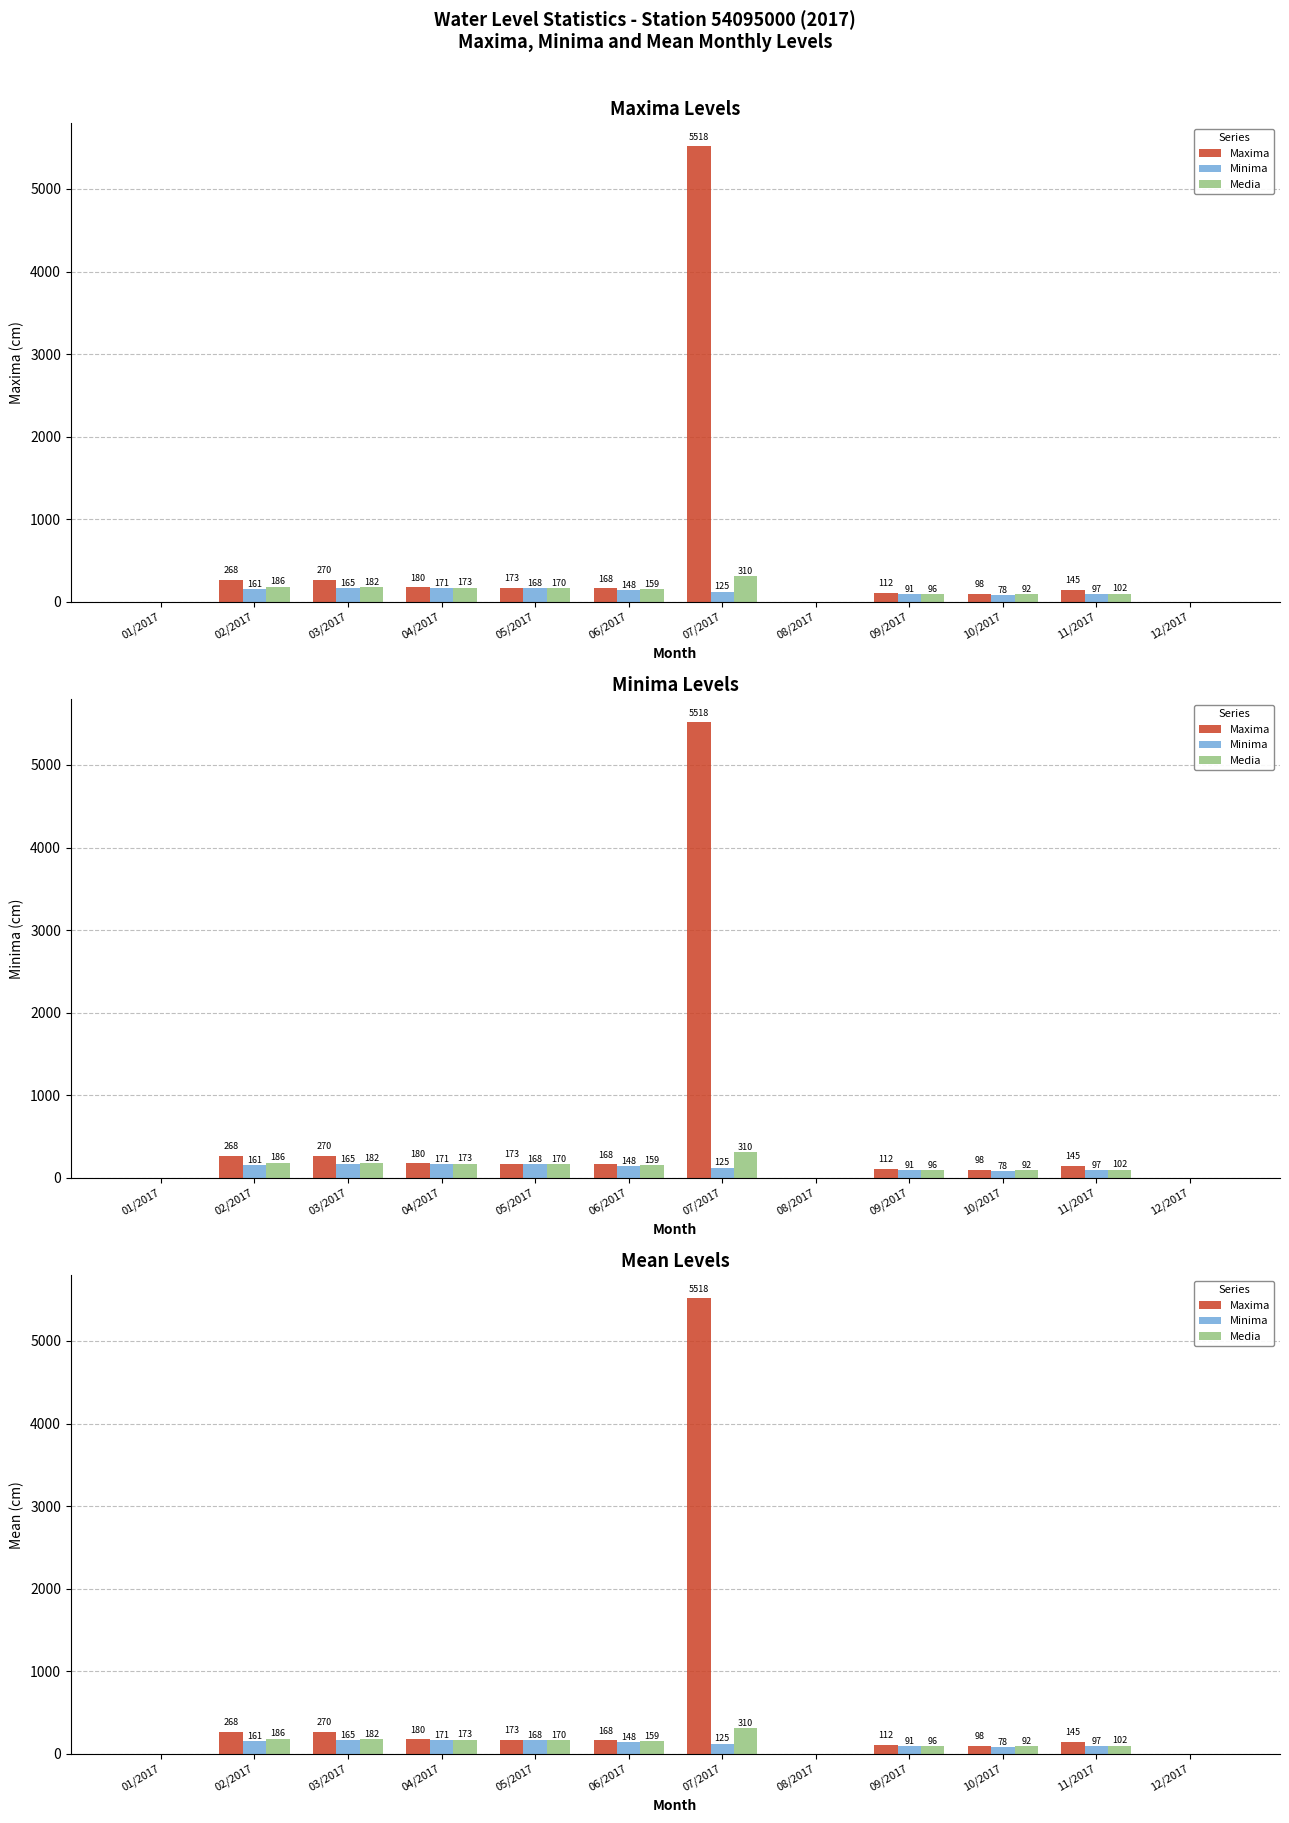

True or false: Minima has a value of 97.0 at 11/2017.

True